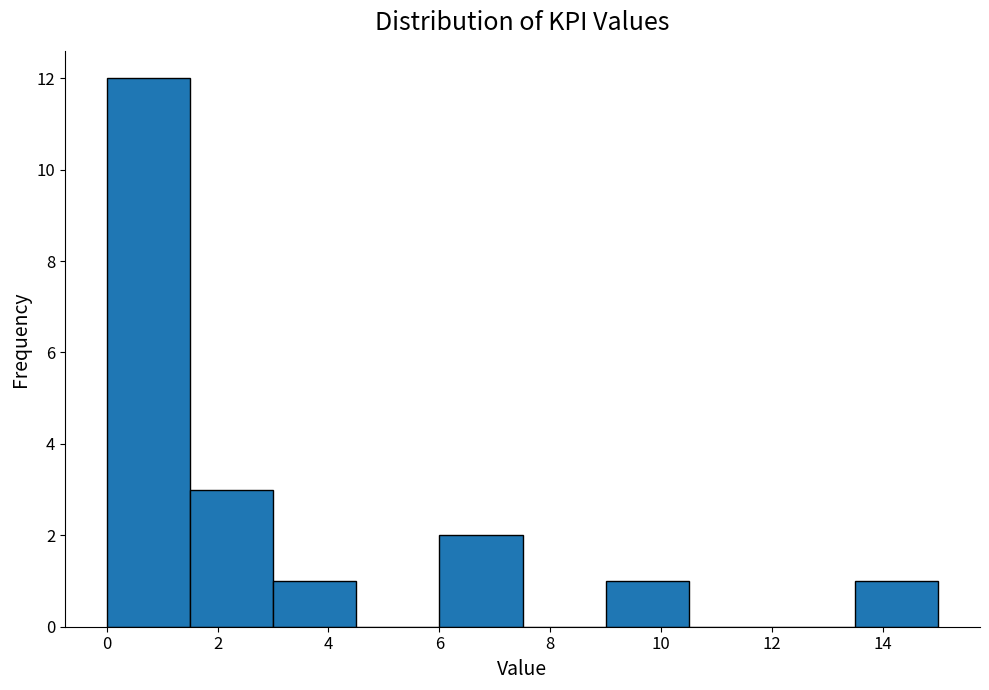

What is the height of the bar covering 0.0 to 1.5 on the x-axis? Neither the bar edges nor the heights are printed on the chart, so give them approximately, as read against the axes.

12